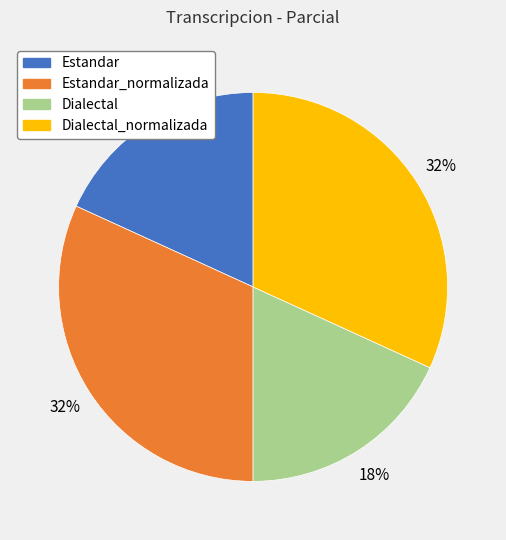

To the nearest percent, what is the average slice percentage?

25%